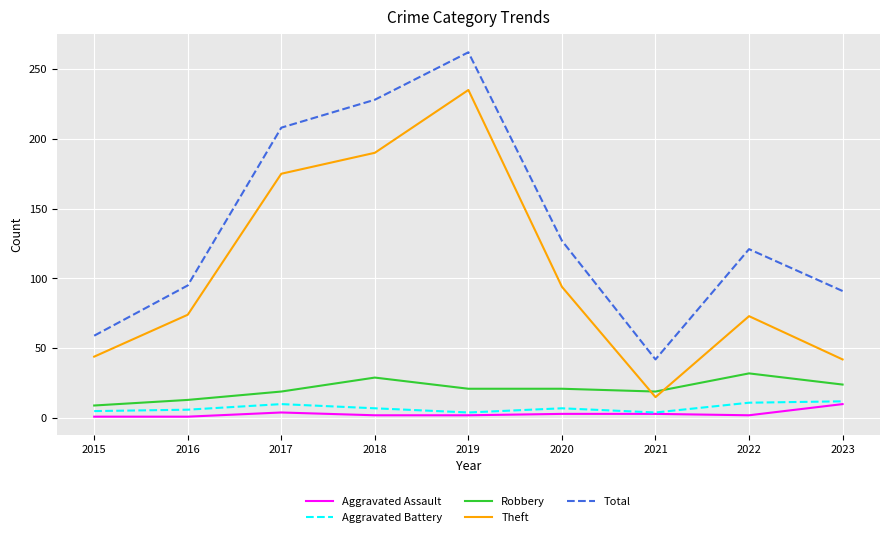

What is the difference between the maximum and minimum values in the Aggravated Battery series?

8